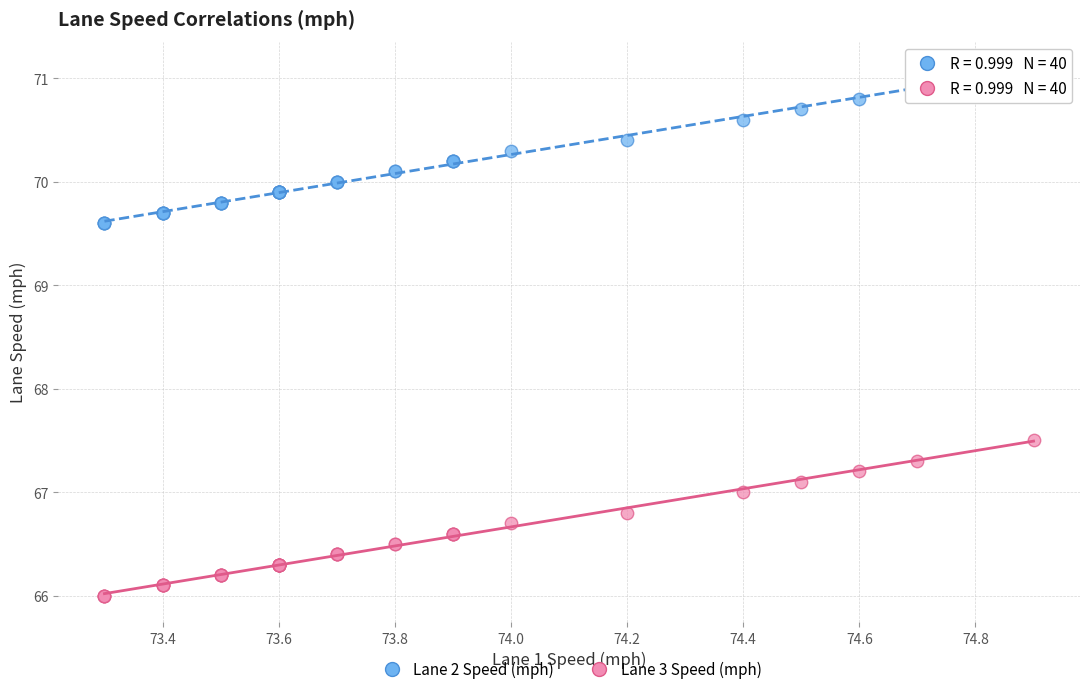

Which series reaches the maximum Y coordinate?

Lane 2 Speed (mph)